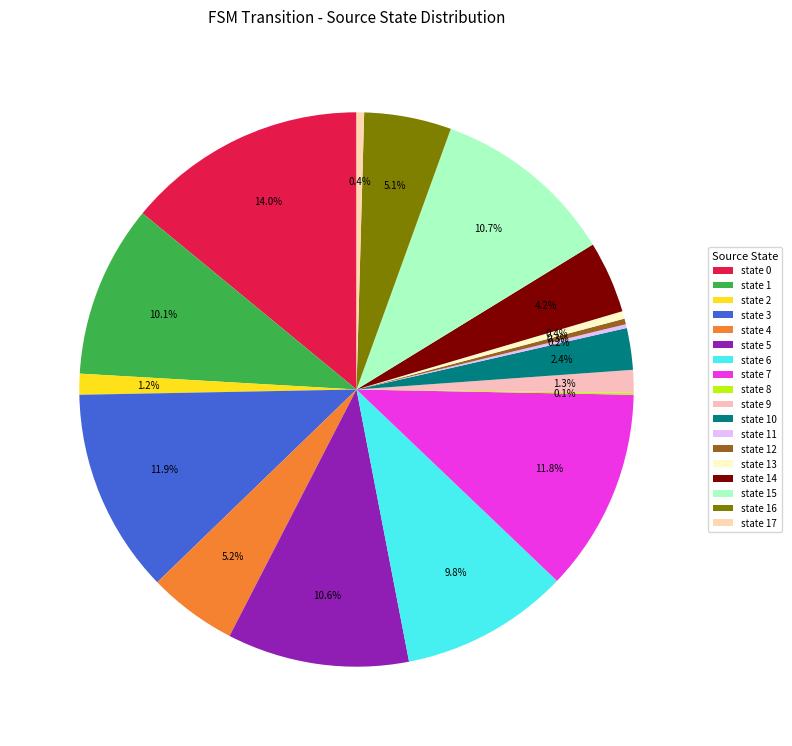

Is there a majority slice in this chart?

No